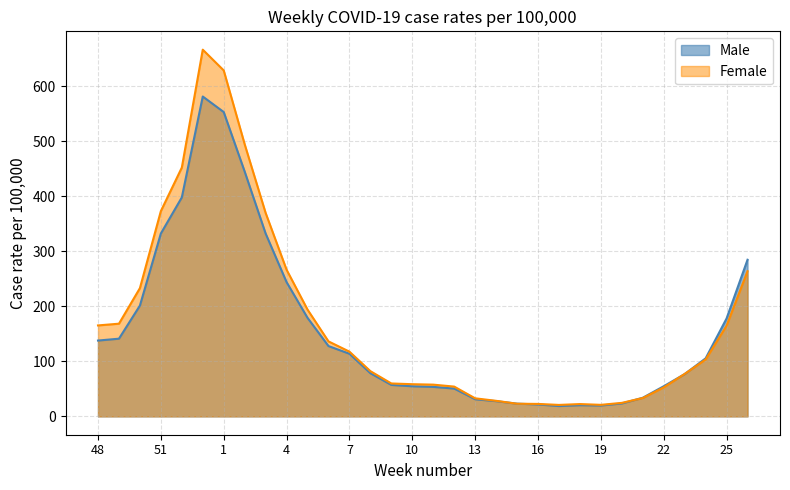

After their last crossing, which series has the higher values: Male or Female?

Male